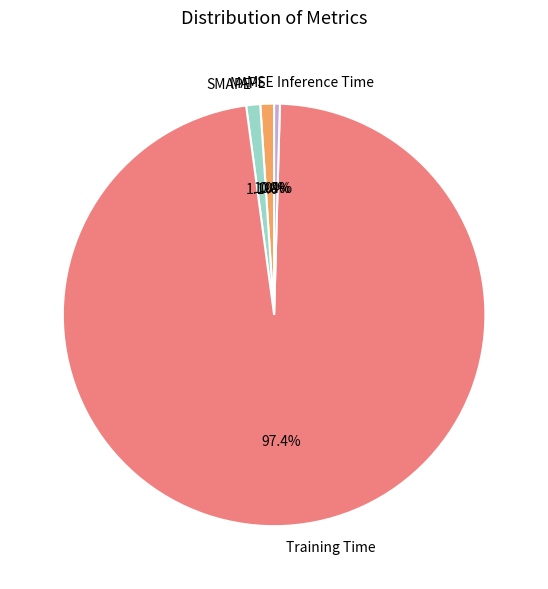

What percentage is the Training Time slice, to the nearest percent?

97%